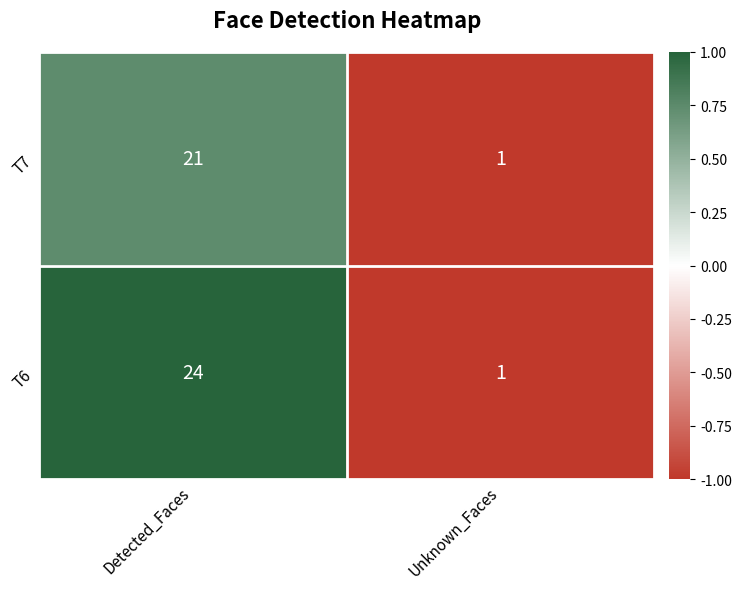

List the series in order of their peak value, highest first.

T6, T7